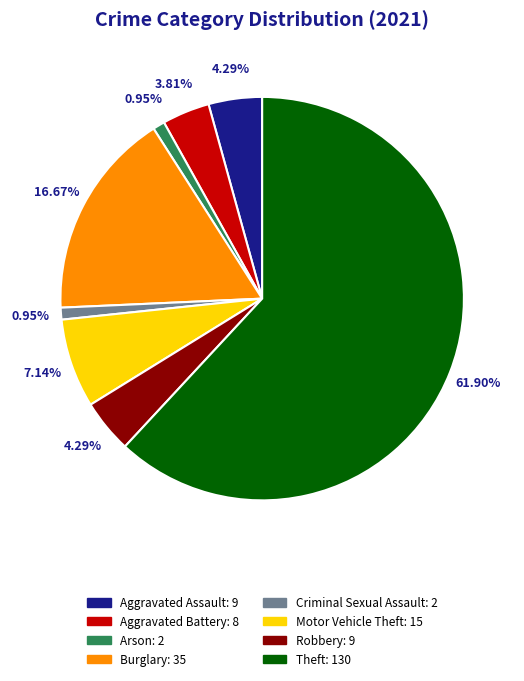

Is there any slice that represents more than half of the pie?

Yes